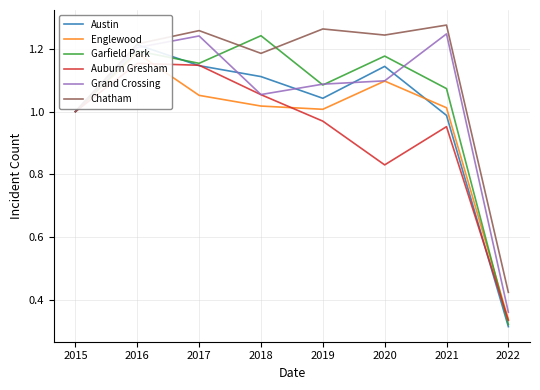

The Garfield Park series shows 1.6 at 2017. True or false?

False